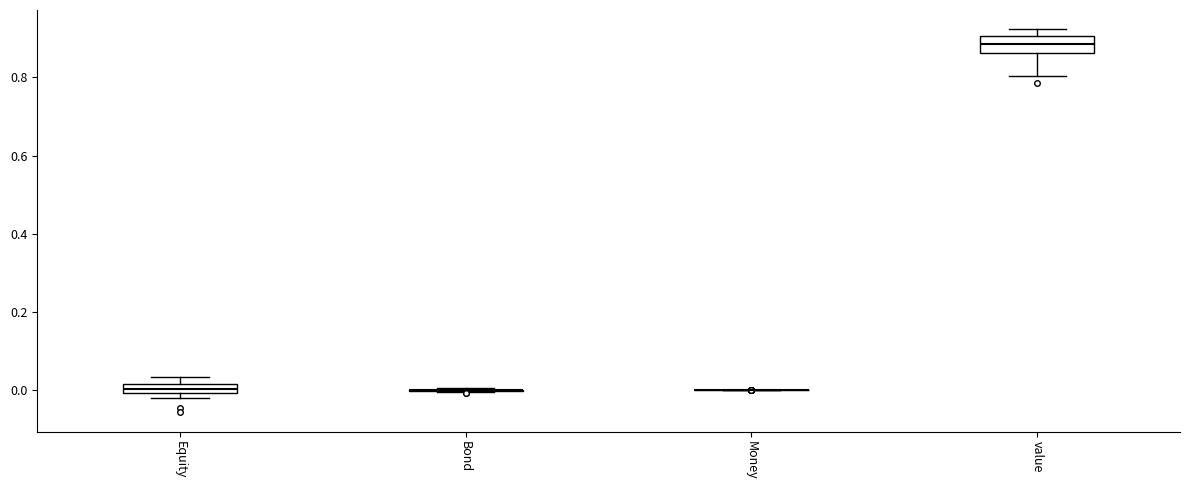

Which box is the tallest, from its lower edge to its upper edge?

value